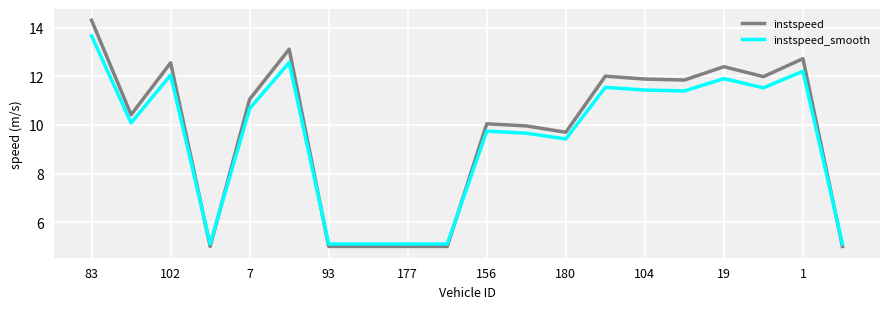

Does the chart display data point markers on the line(s)?

No